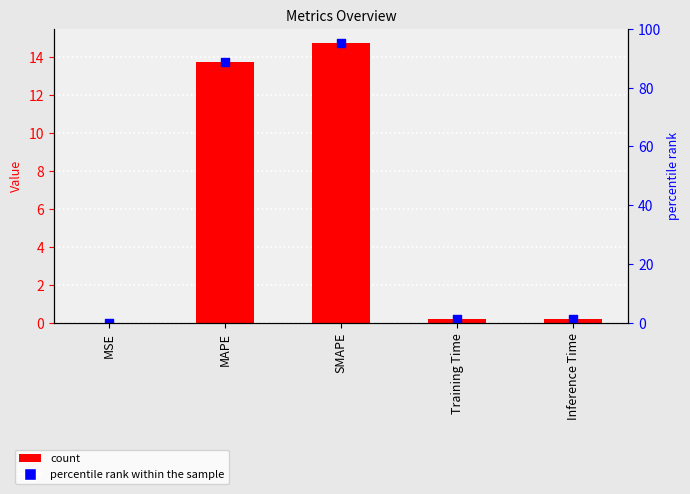

Between Inference Time and MSE, which is larger?

Inference Time